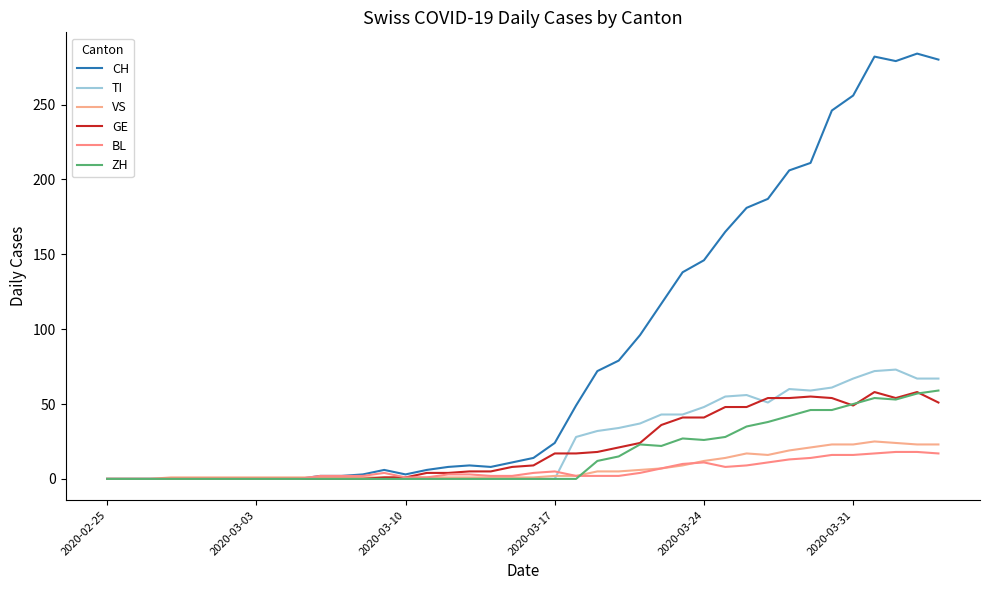

Which series has the widest spread of values?

CH